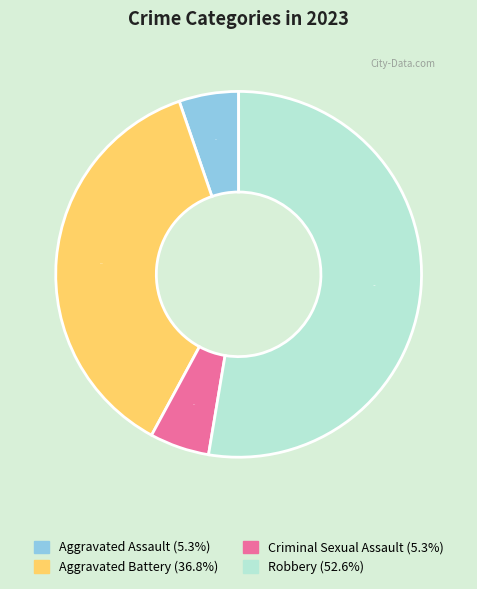

Which has a higher value, Aggravated Assault or Aggravated Battery?

Aggravated Battery